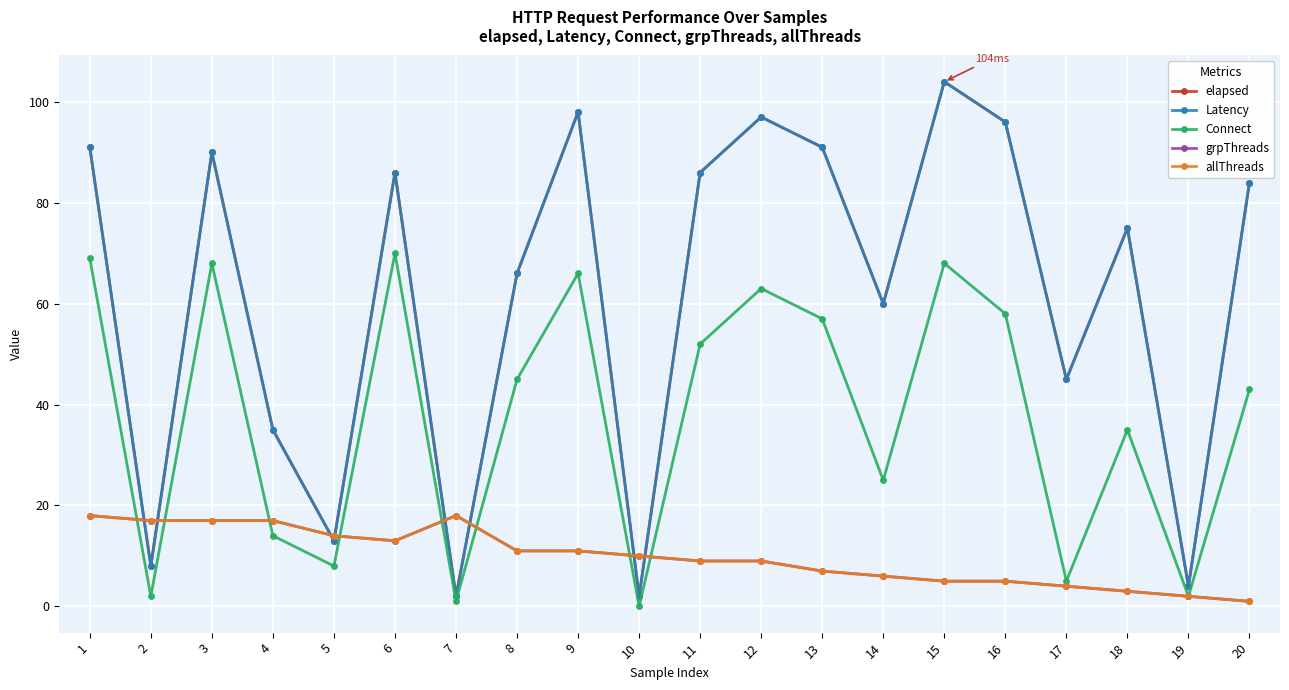

What are all the series names shown in the legend?

elapsed, Latency, Connect, grpThreads, allThreads